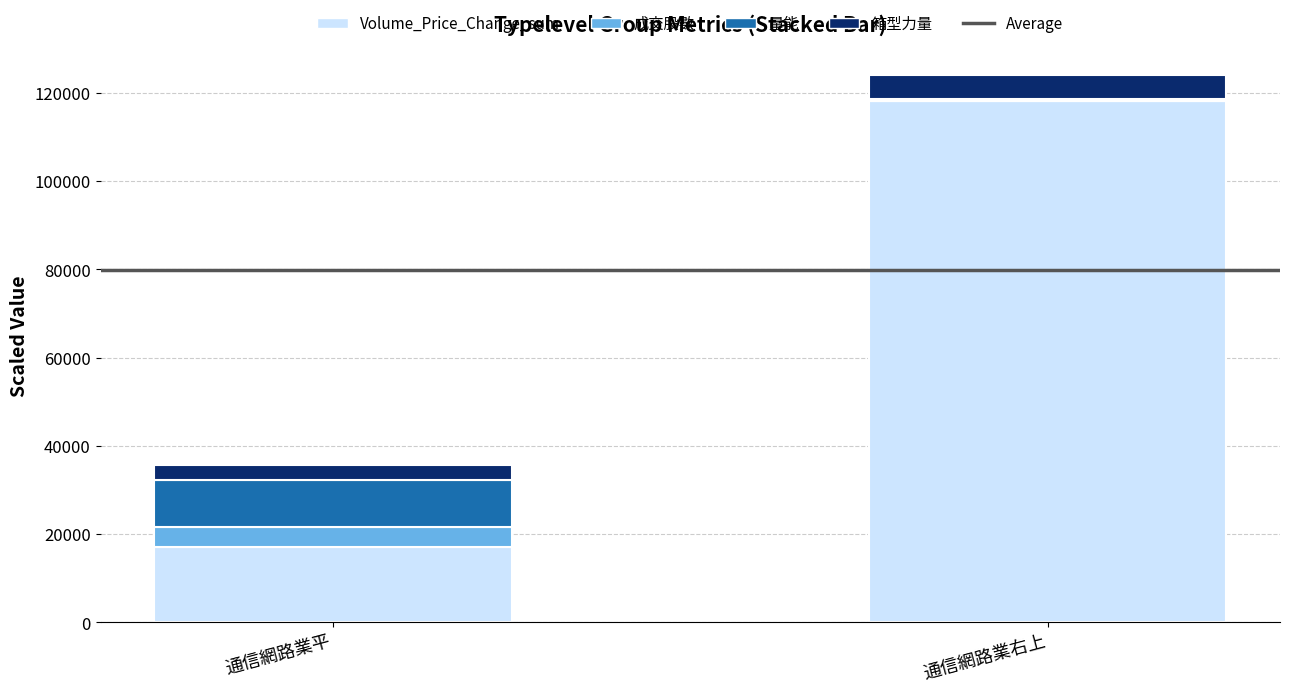

At which category is the sum across all series the highest?

通信網路業右上